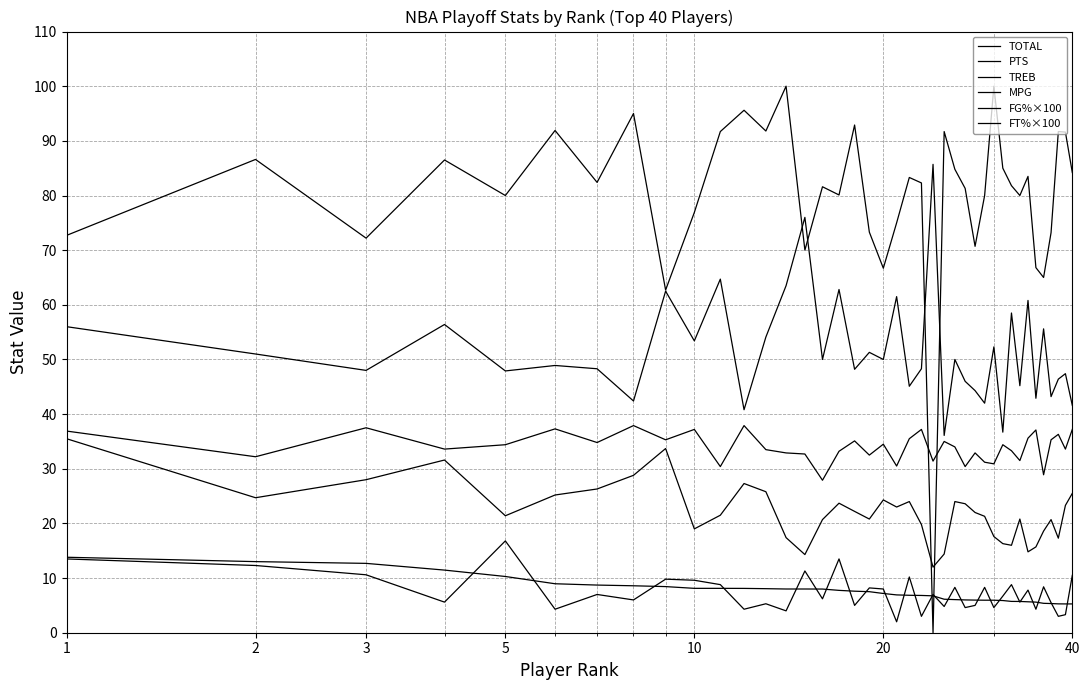

Is this an area chart (filled region under the line)?

No